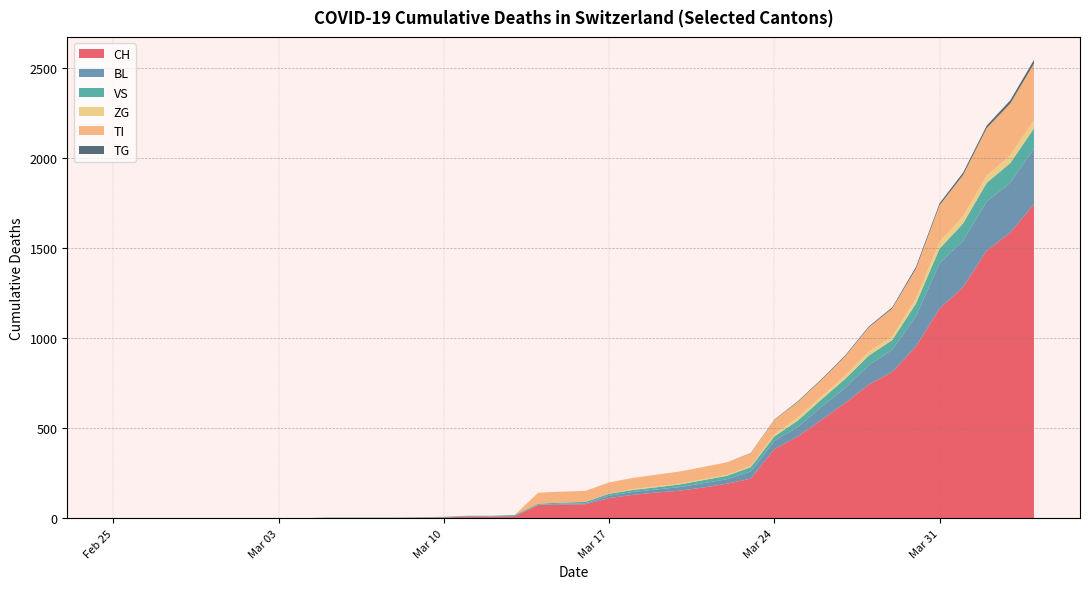

The value of CH at Mar 17 is 112. True or false?

True